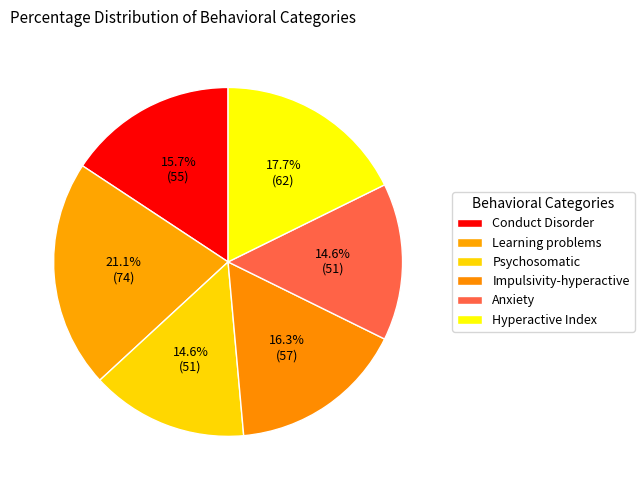

What percentage do Hyperactive Index and Impulsivity-hyperactive together represent?

34.0%